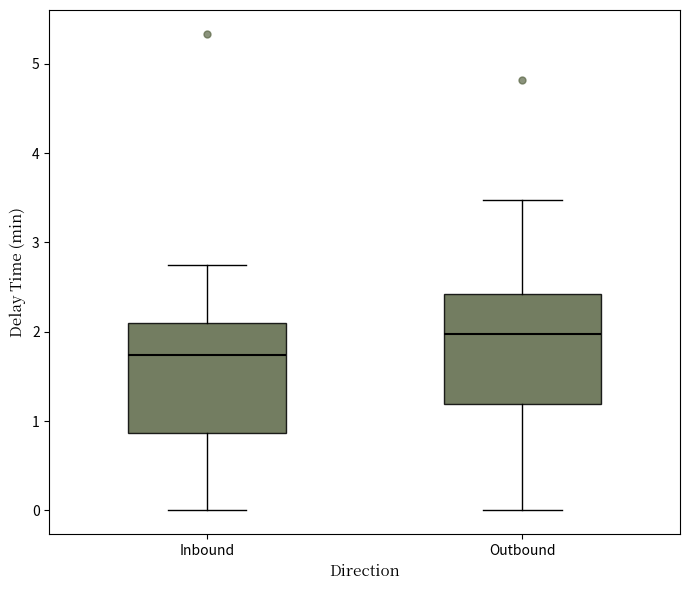

Reading left to right, read every box against the y-axis: the position of its median line, the range the box covers, and the ends of its whiskers. The values are not printed on the chart, so give them approximately, as read against the axis.

Inbound: median 1.7, box 0.9 to 2.1, whiskers 0.0 to 2.7
Outbound: median 2.0, box 1.2 to 2.4, whiskers 0.0 to 3.5